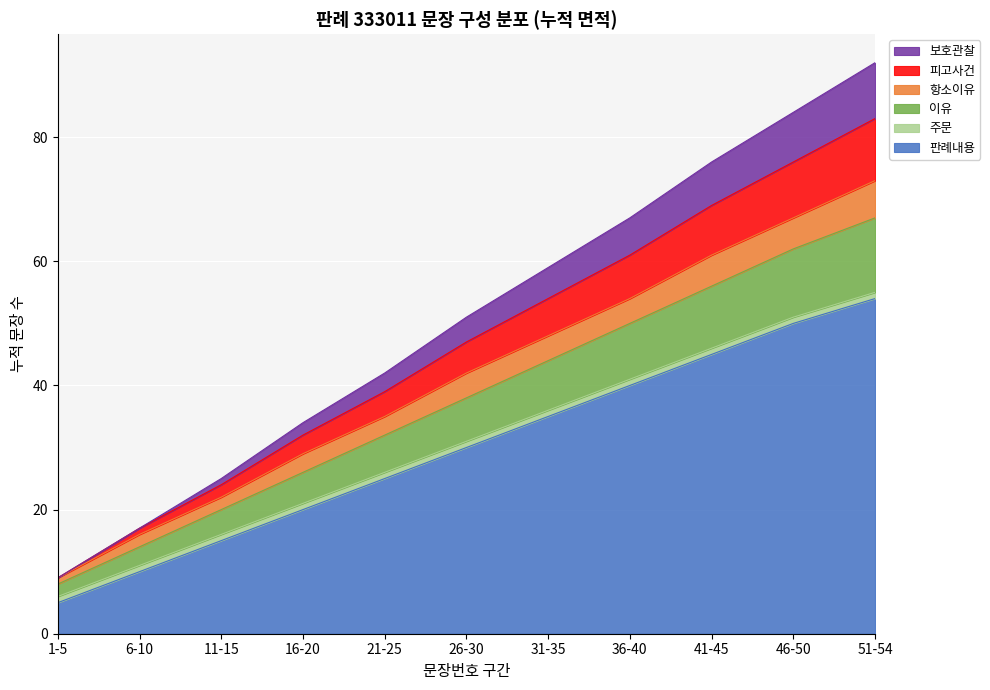

True or false: 항소이유 has a value of 73 at 51-54.

True